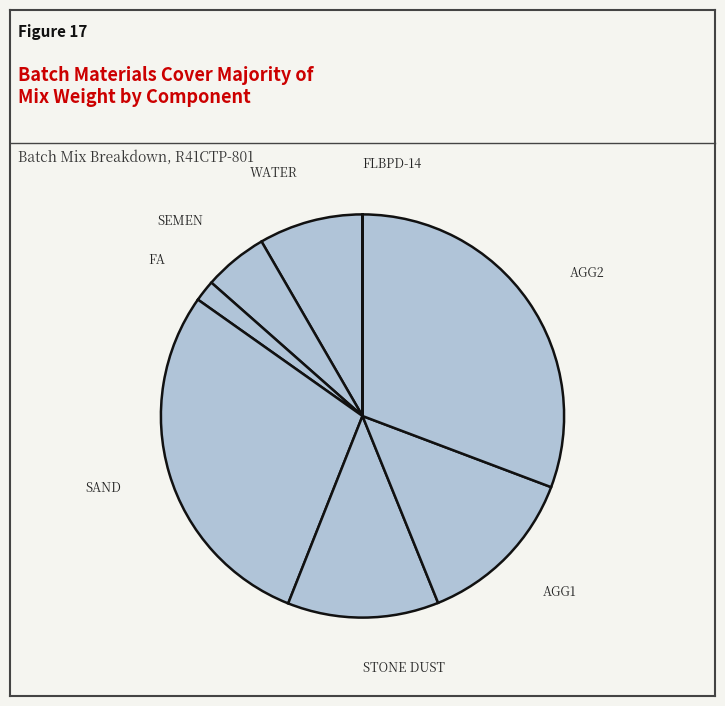

Which has a higher value, SAND or STONE DUST?

SAND